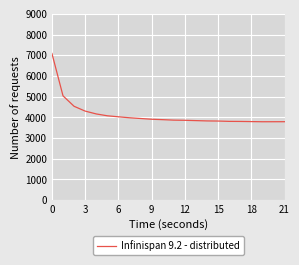

What is the maximum value shown in the chart?

7085.0